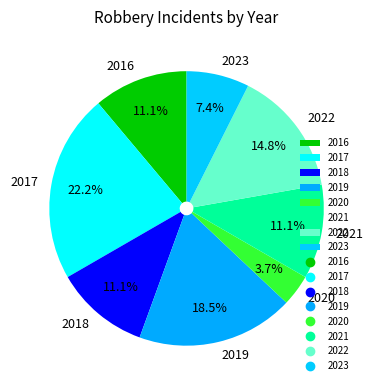

Combined, what portion of the pie is 2021 and 2017?

33.3%